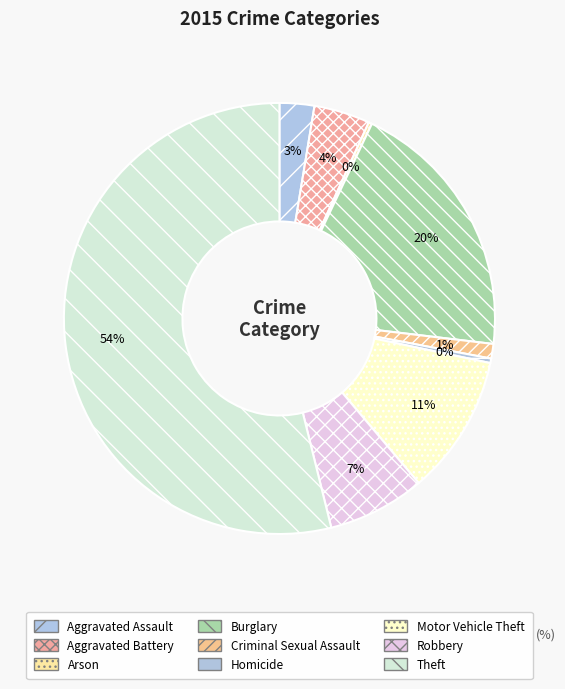

Do Robbery and Motor Vehicle Theft together represent more than half of the pie?

No